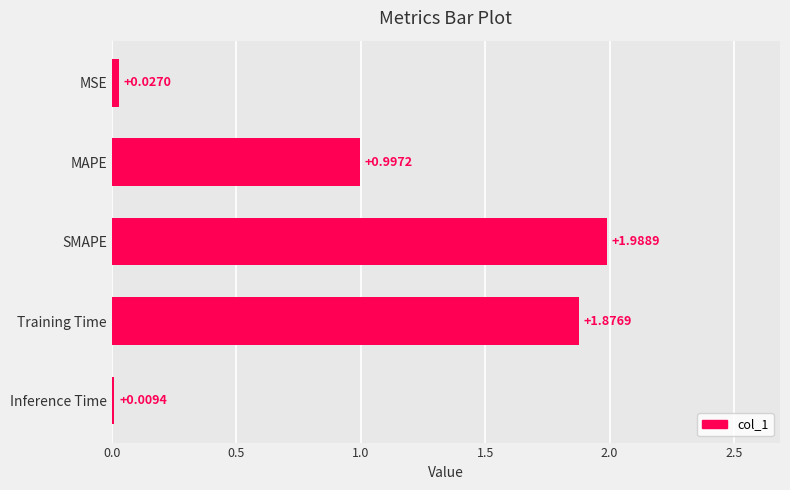

What is the change in value from MAPE to Inference Time?

-1.0